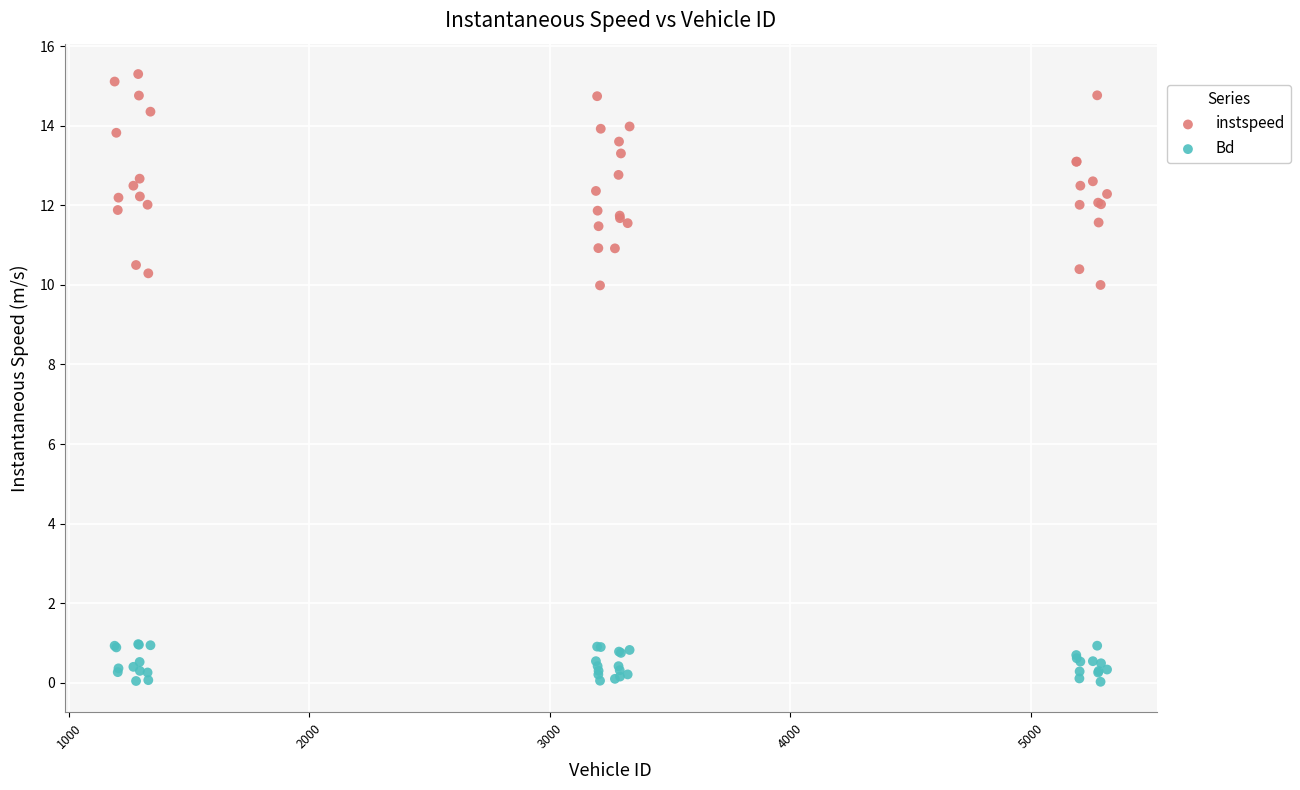

Which series reaches the minimum Y coordinate?

Bd